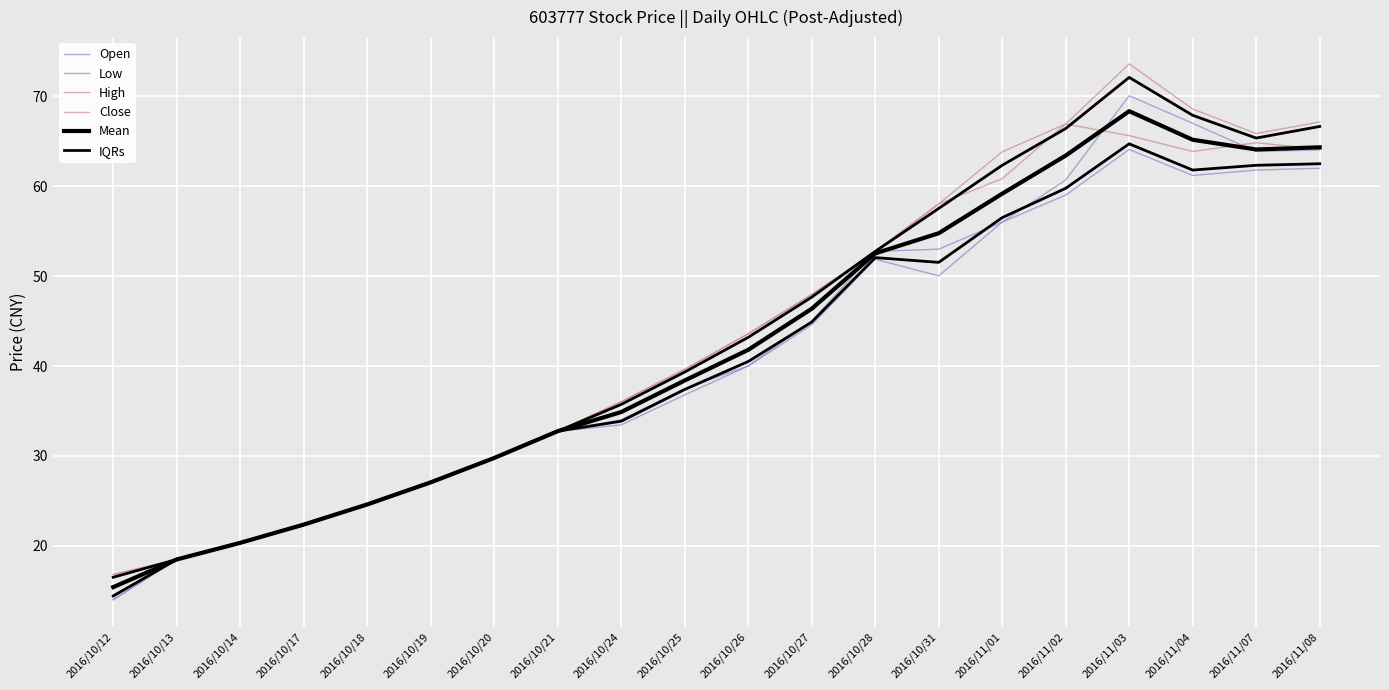

Reading right to left, extract all data points from this chart.

Open: 2016/11/08=64.0	2016/11/07=63.9	2016/11/04=67.0	2016/11/03=70.1	2016/11/02=60.7	2016/11/01=56.0	2016/10/31=53.0	2016/10/28=52.8	2016/10/27=45.0	2016/10/26=40.0	2016/10/25=37.5	2016/10/24=34.0	2016/10/21=32.8	2016/10/20=29.8	2016/10/19=27.1	2016/10/18=24.6	2016/10/17=22.4	2016/10/14=20.3	2016/10/13=18.5	2016/10/12=14.0
Low: 2016/11/08=62.0	2016/11/07=61.8	2016/11/04=61.2	2016/11/03=64.1	2016/11/02=59.0	2016/11/01=56.0	2016/10/31=50.0	2016/10/28=51.9	2016/10/27=44.6	2016/10/26=40.0	2016/10/25=36.8	2016/10/24=33.5	2016/10/21=32.8	2016/10/20=29.8	2016/10/19=27.1	2016/10/18=24.6	2016/10/17=22.4	2016/10/14=20.3	2016/10/13=18.5	2016/10/12=14.0
High: 2016/11/08=67.2	2016/11/07=65.9	2016/11/04=68.6	2016/11/03=73.6	2016/11/02=66.9	2016/11/01=63.8	2016/10/31=58.0	2016/10/28=52.8	2016/10/27=48.0	2016/10/26=43.6	2016/10/25=39.6	2016/10/24=36.0	2016/10/21=32.8	2016/10/20=29.8	2016/10/19=27.1	2016/10/18=24.6	2016/10/17=22.4	2016/10/14=20.3	2016/10/13=18.5	2016/10/12=16.8
Close: 2016/11/08=64.1	2016/11/07=64.8	2016/11/04=63.9	2016/11/03=65.6	2016/11/02=66.9	2016/11/01=60.8	2016/10/31=58.0	2016/10/28=52.8	2016/10/27=48.0	2016/10/26=43.6	2016/10/25=39.6	2016/10/24=36.0	2016/10/21=32.8	2016/10/20=29.8	2016/10/19=27.1	2016/10/18=24.6	2016/10/17=22.4	2016/10/14=20.3	2016/10/13=18.5	2016/10/12=16.8
Mean: 2016/11/08=64.3	2016/11/07=64.1	2016/11/04=65.2	2016/11/03=68.3	2016/11/02=63.4	2016/11/01=59.2	2016/10/31=54.8	2016/10/28=52.5	2016/10/27=46.4	2016/10/26=41.8	2016/10/25=38.4	2016/10/24=34.9	2016/10/21=32.8	2016/10/20=29.8	2016/10/19=27.1	2016/10/18=24.6	2016/10/17=22.4	2016/10/14=20.3	2016/10/13=18.5	2016/10/12=15.4
IQRs: 2016/11/08=62.5	2016/11/07=62.3	2016/11/04=61.8	2016/11/03=64.7	2016/11/02=59.8	2016/11/01=56.5	2016/10/31=51.5	2016/10/28=52.1	2016/10/27=44.9	2016/10/26=40.5	2016/10/25=37.4	2016/10/24=33.9	2016/10/21=32.8	2016/10/20=29.8	2016/10/19=27.1	2016/10/18=24.6	2016/10/17=22.4	2016/10/14=20.3	2016/10/13=18.5	2016/10/12=14.4